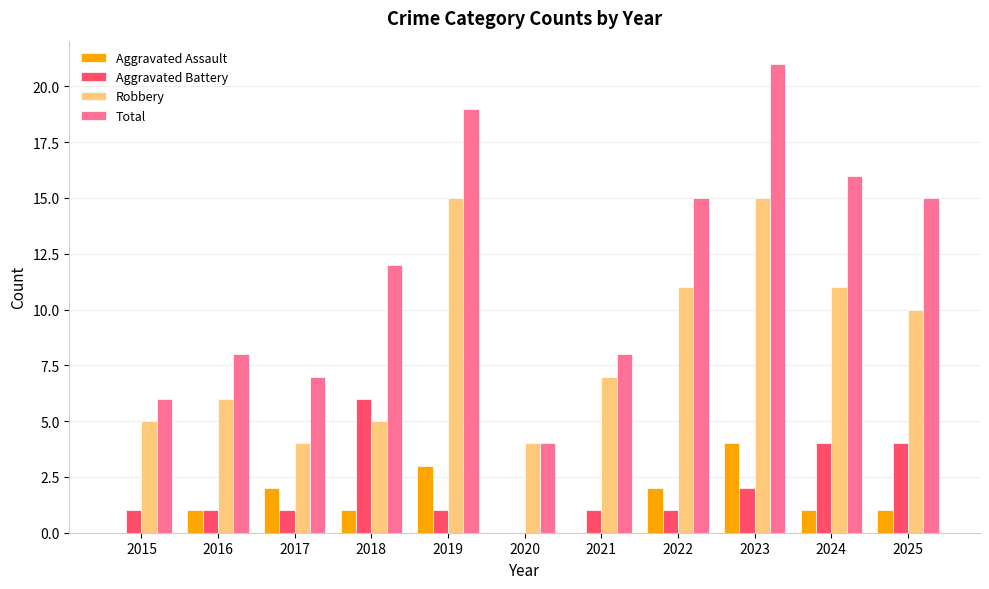

Between 2017 and 2022, which series saw the biggest shift?

Total